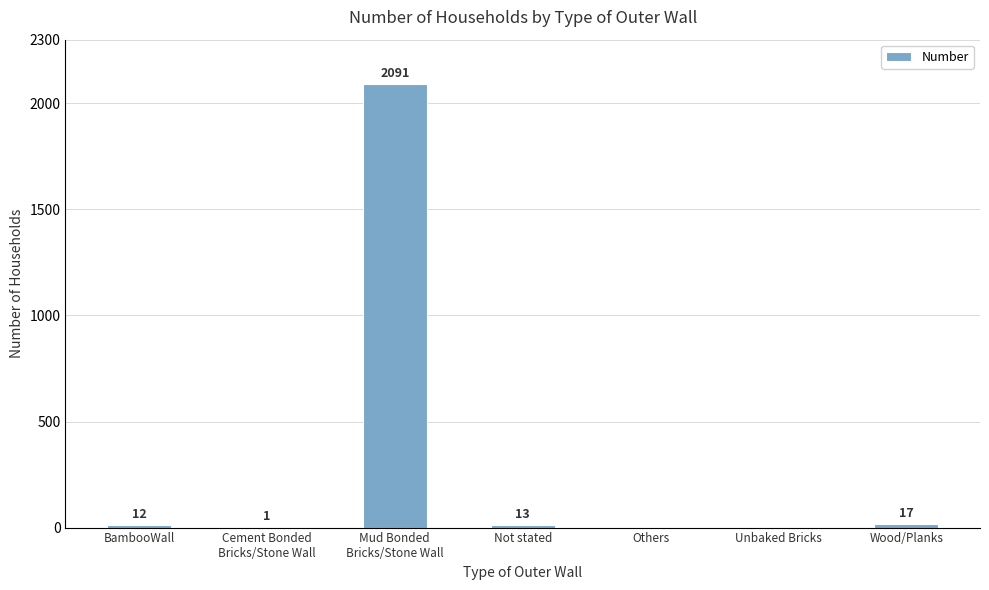

How many positive values are there?

5